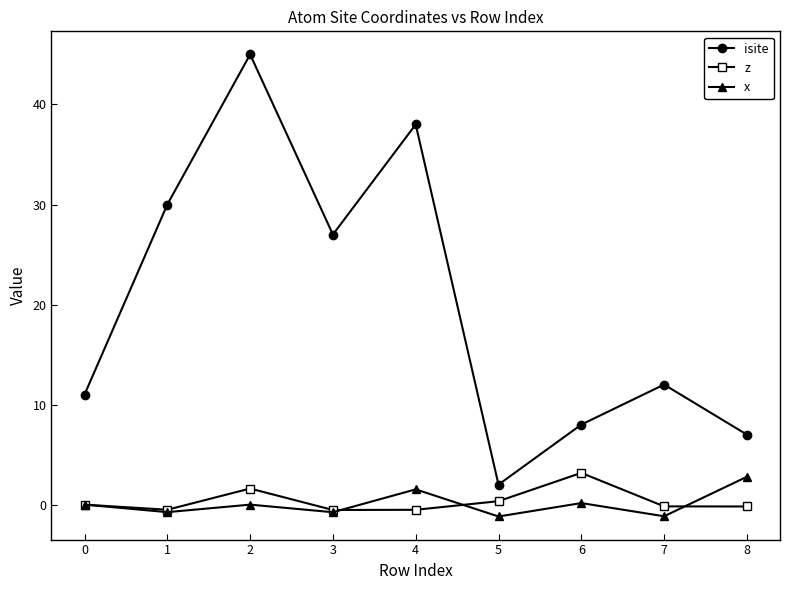

Where is the first local minimum for isite?

3